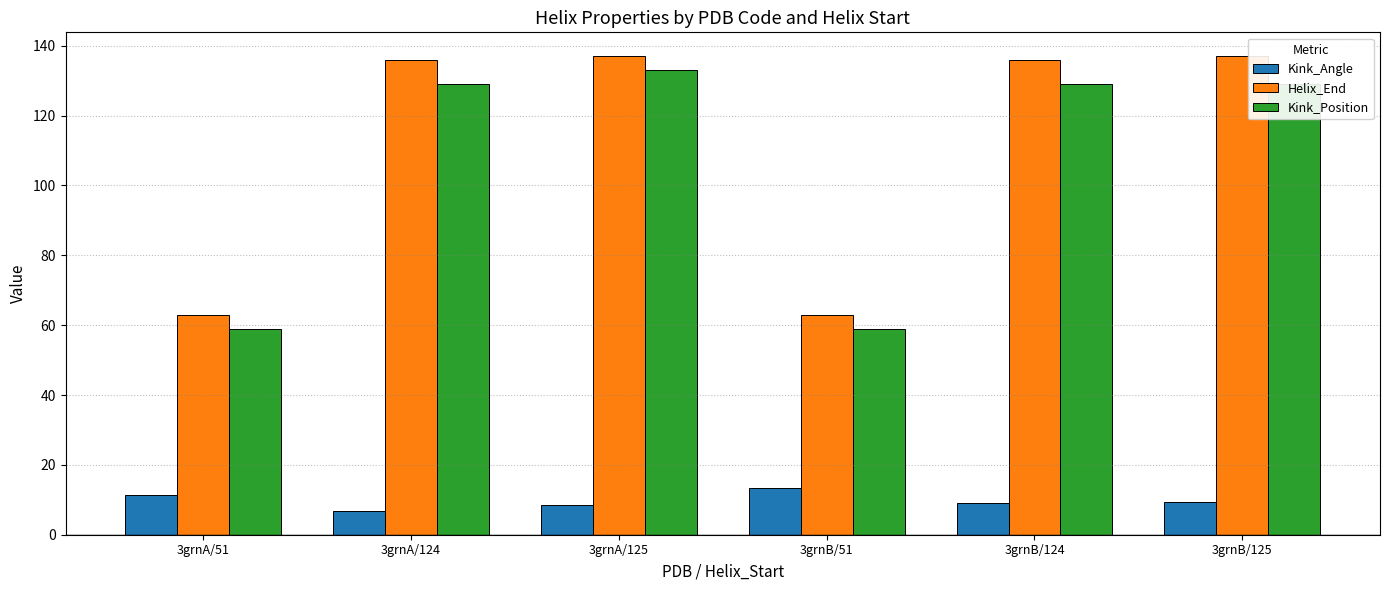

What is the greatest value displayed?

137.0